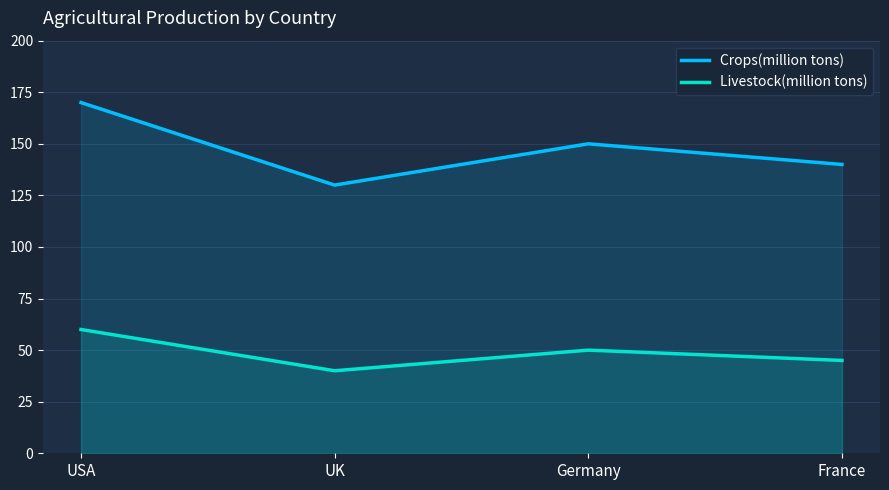

Where is the first local maximum for Crops(million tons)?

Germany